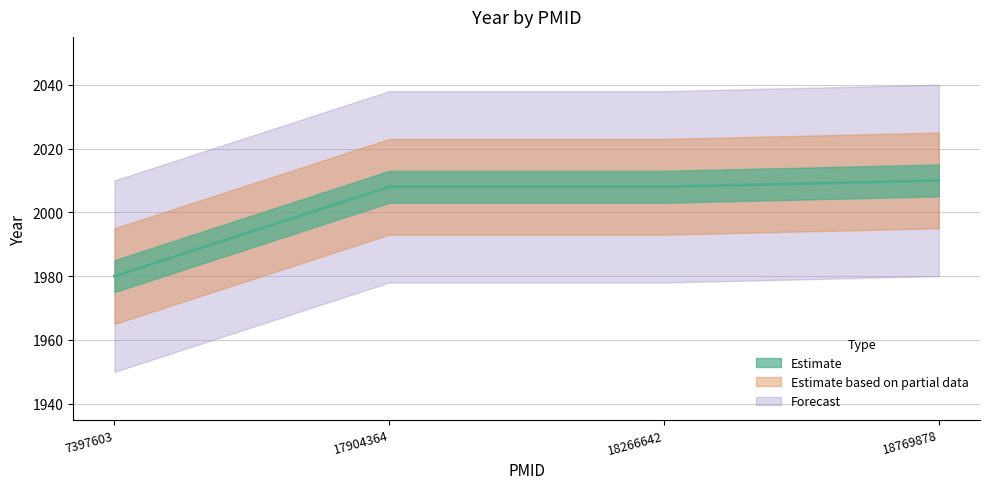

What is the greatest value displayed?

2010